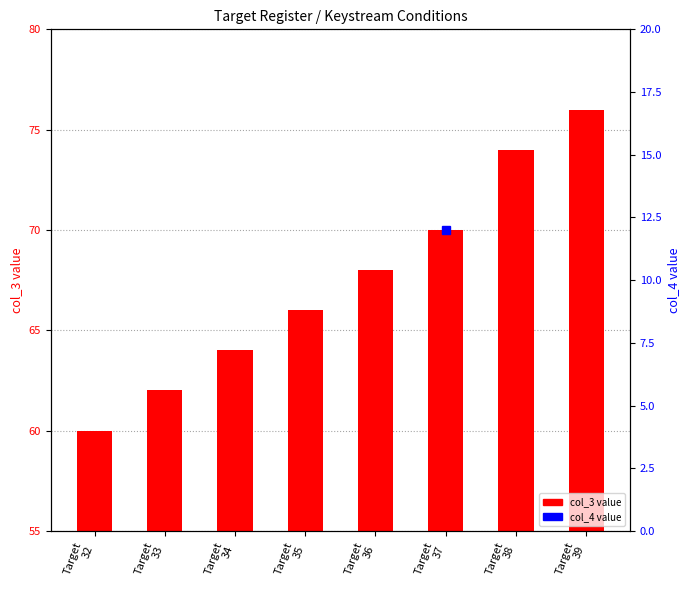

Approximately how many times larger is the value at Target
36 compared to Target
37?

1.0